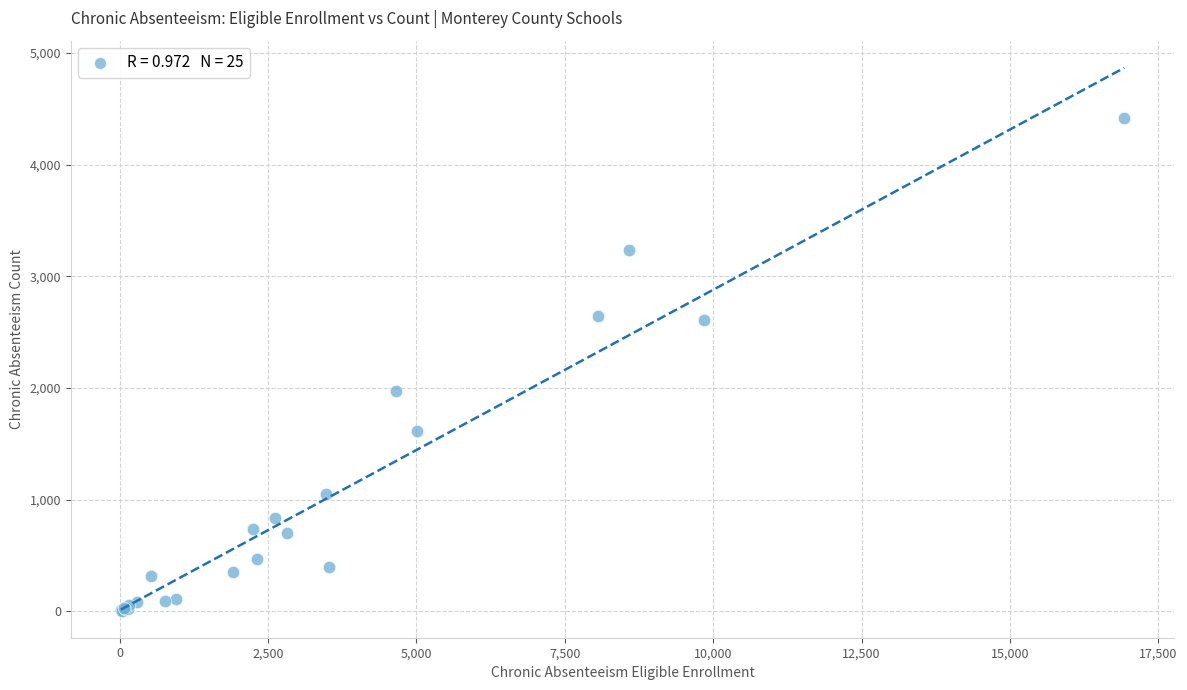

What Y value in the scatter plot is closest to 2210?

1970